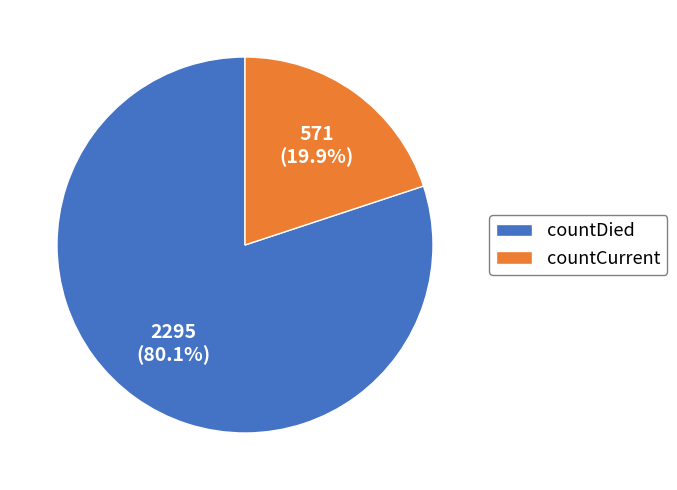

Is it true that countDied is 86% of the pie?

False